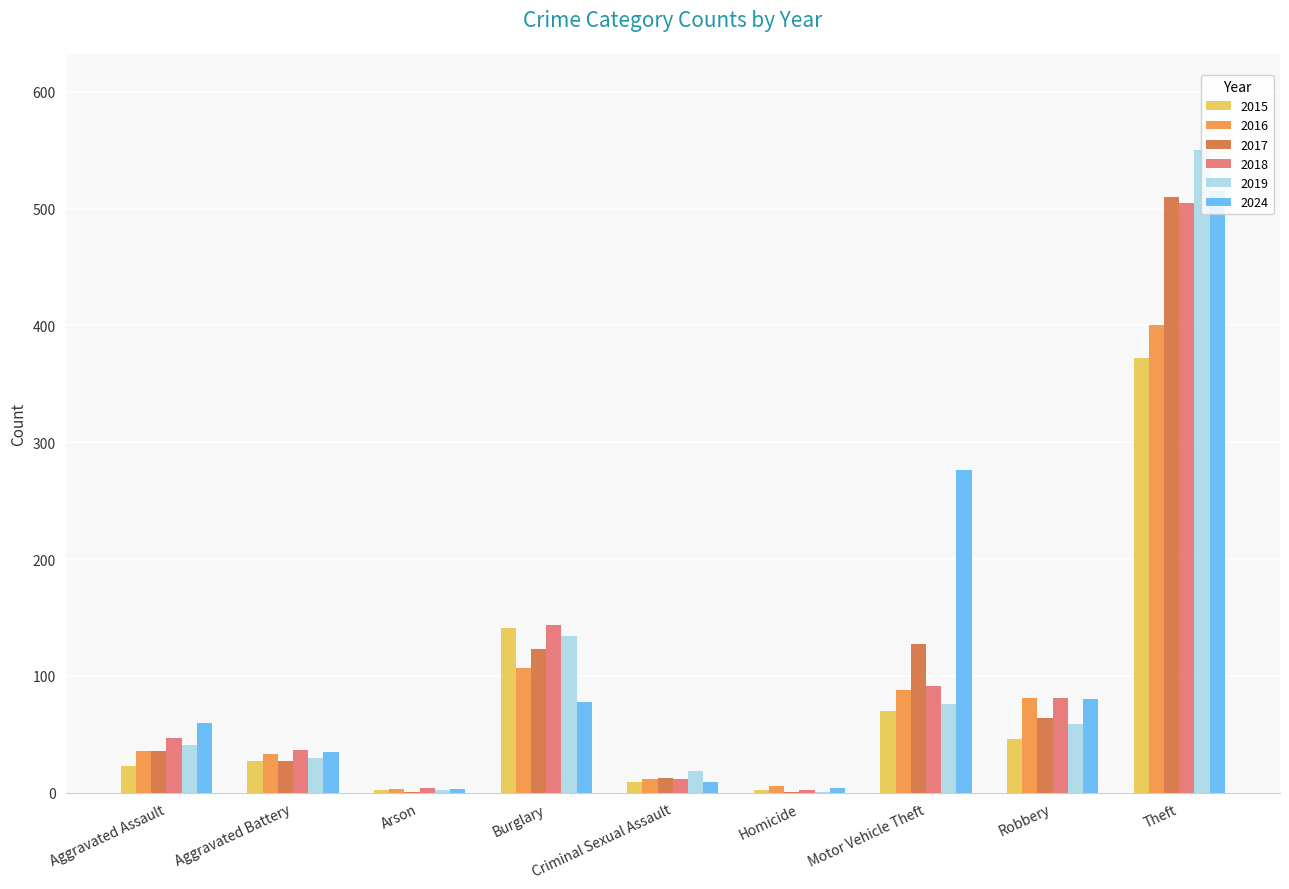

True or false: 2018 has a value of 20 at Aggravated Assault.

False